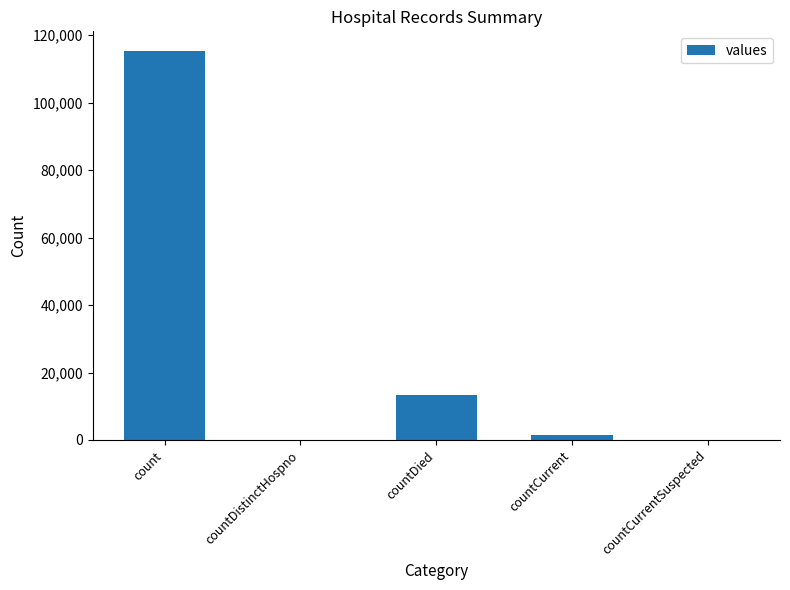

What is the change in value from countDied to countCurrent?

-11960